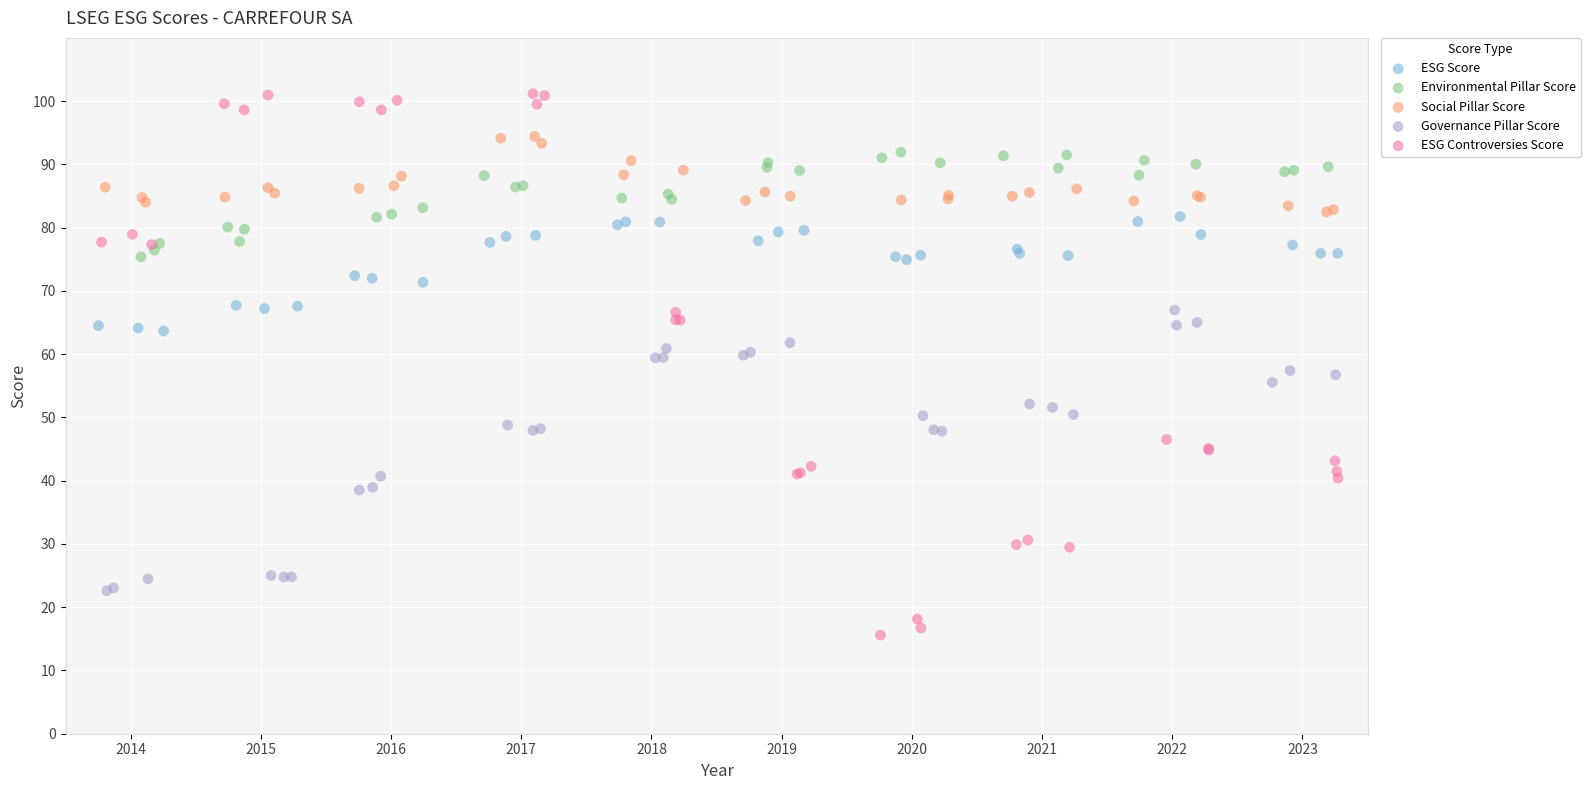

Which series contains the lowest Y value?

ESG Controversies Score